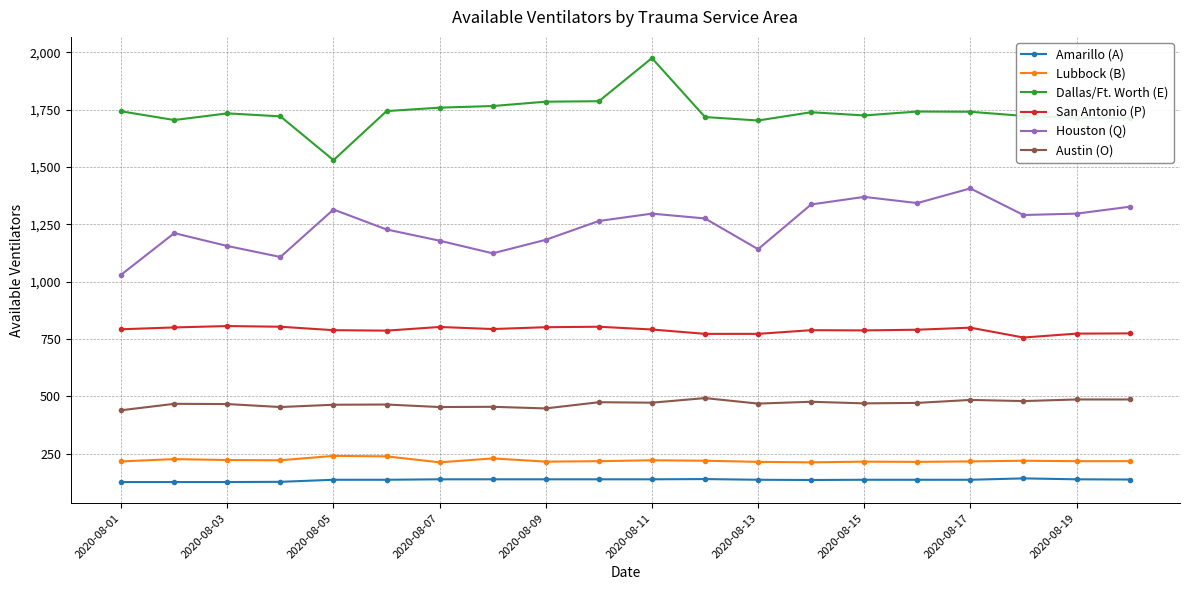

Which series has the largest total across all categories?

Dallas/Ft. Worth (E)